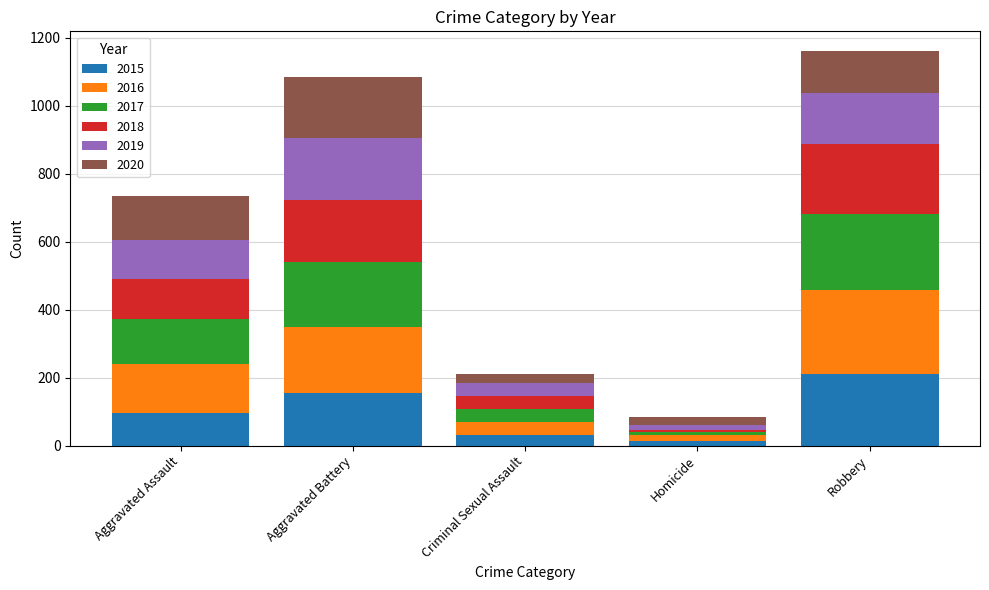

What is the value of the 2015 bar at the 5th from the left?

212